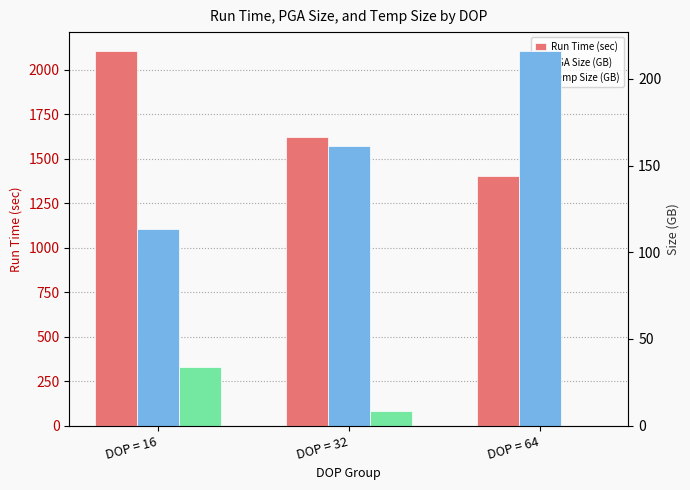

What is the sum of the Temp Size (GB) values at DOP = 16 and DOP = 32?

42.0